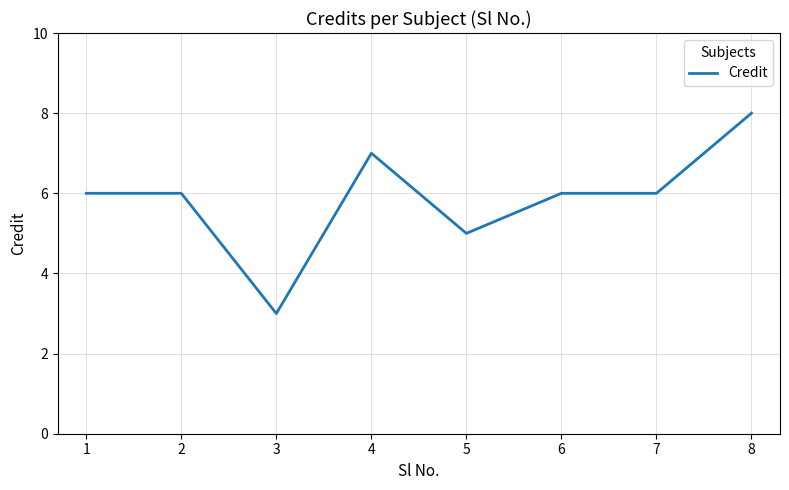

What is the smallest value displayed?

3